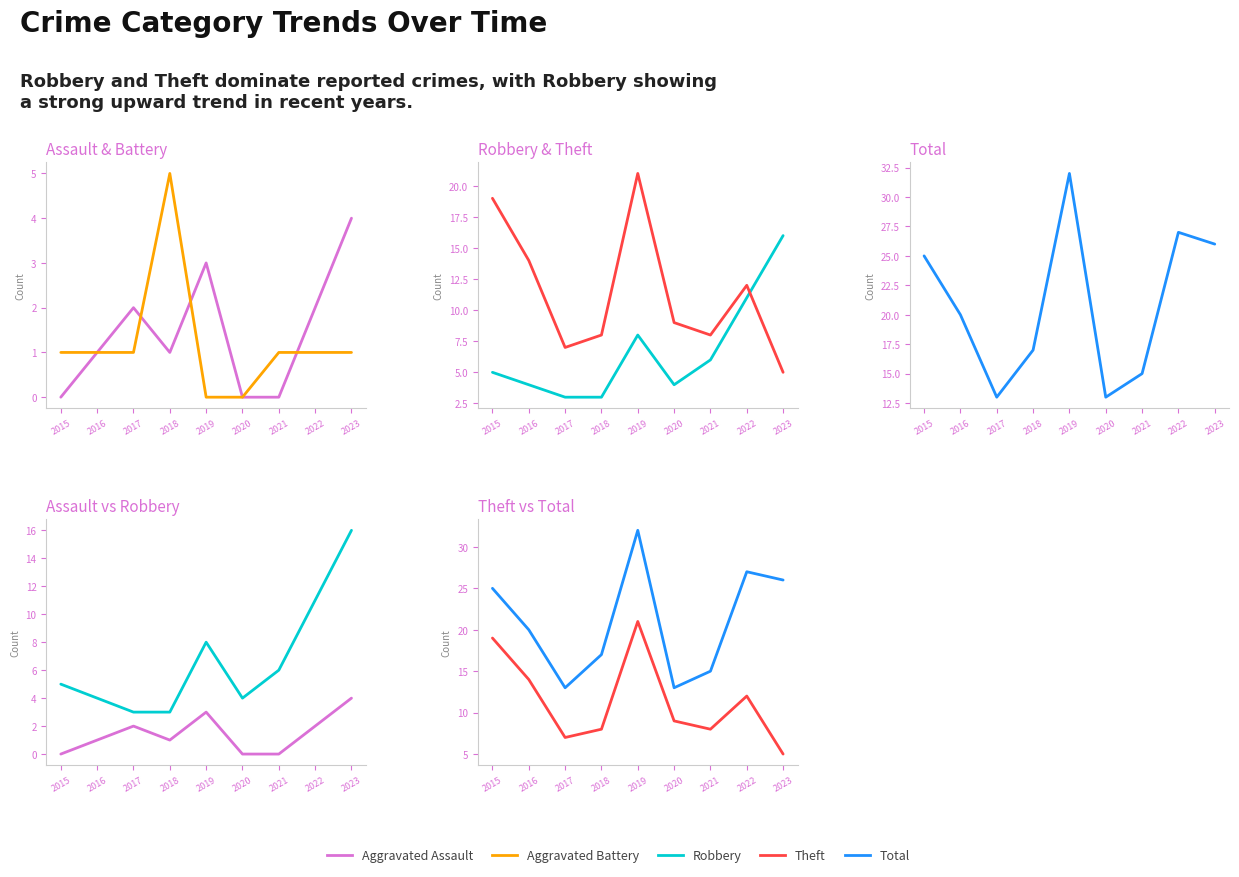

The value of Total at 2017 is 22. True or false?

False